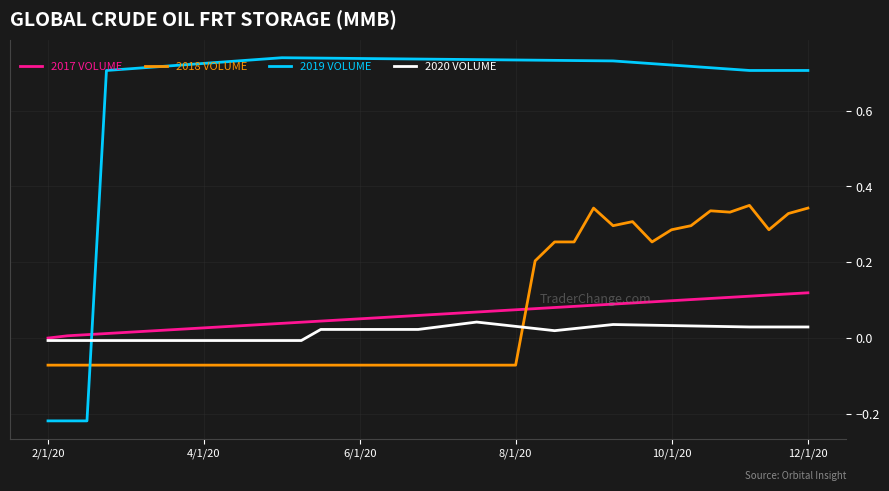

Which series has the largest total across all categories?

2019 VOLUME